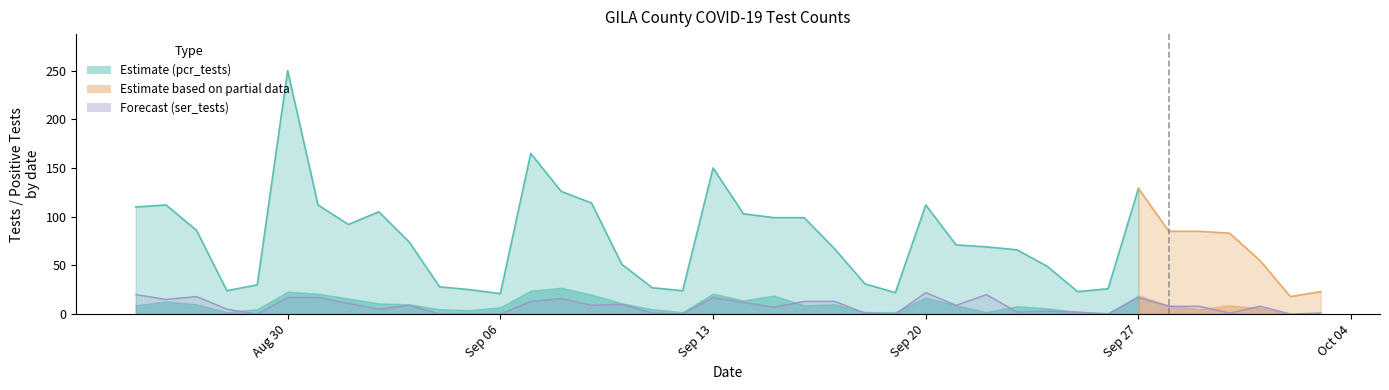

True or false: pcr_pos_tests_GILA has a value of 21 at 1.

False